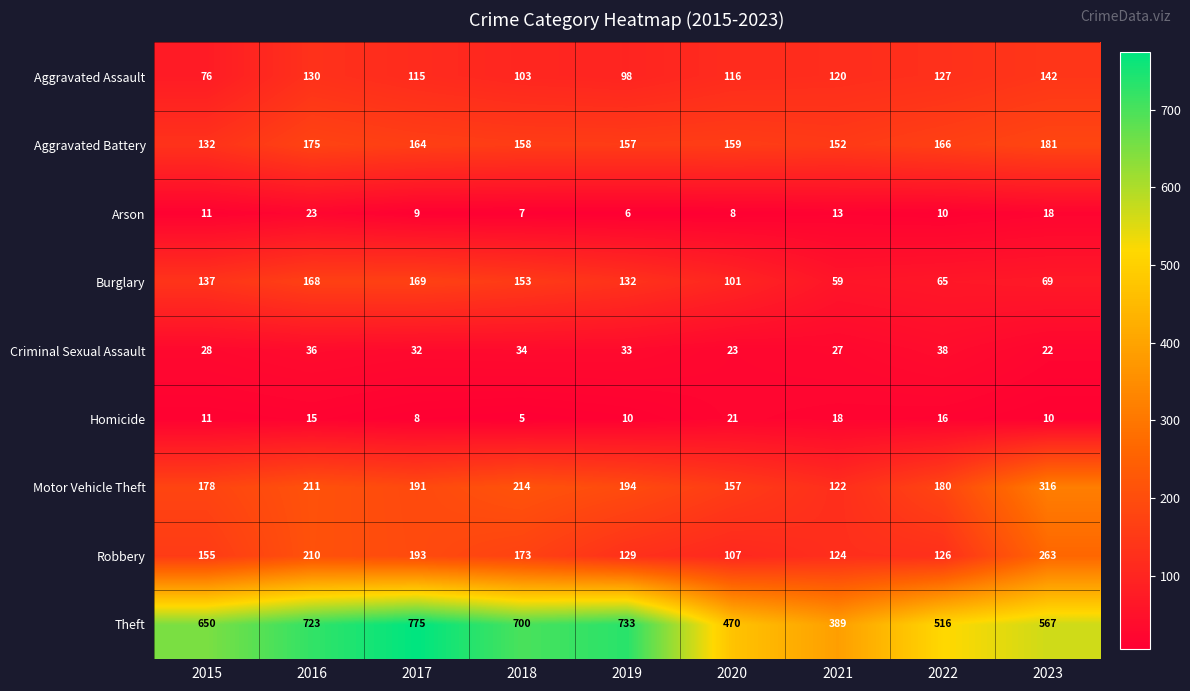

What is the minimum value shown in the chart?

5